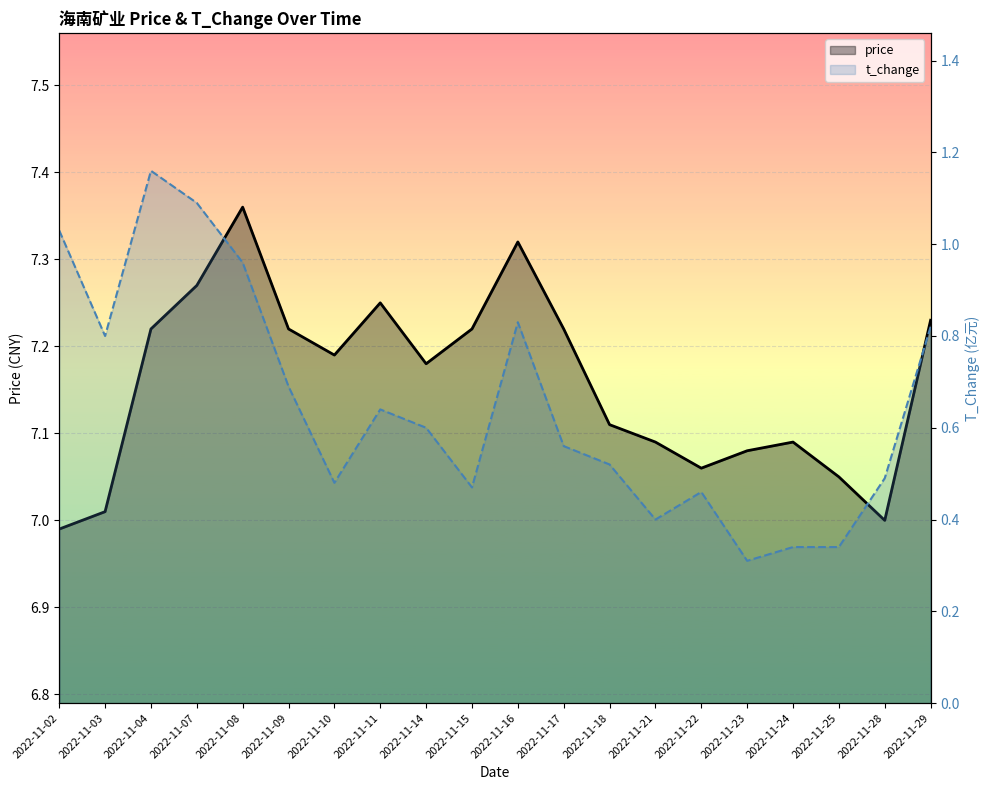

List the series in order of their peak value, highest first.

price, t_change